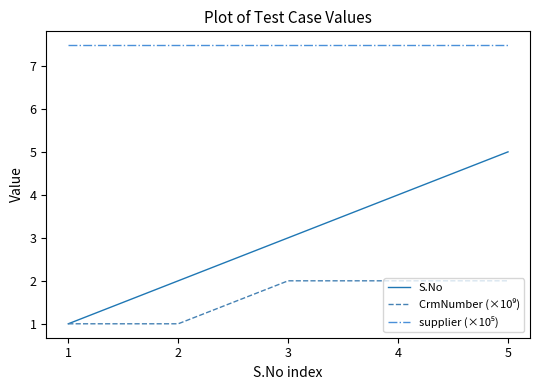

What is the sum of the S.No values at 3 and 2?

5.0